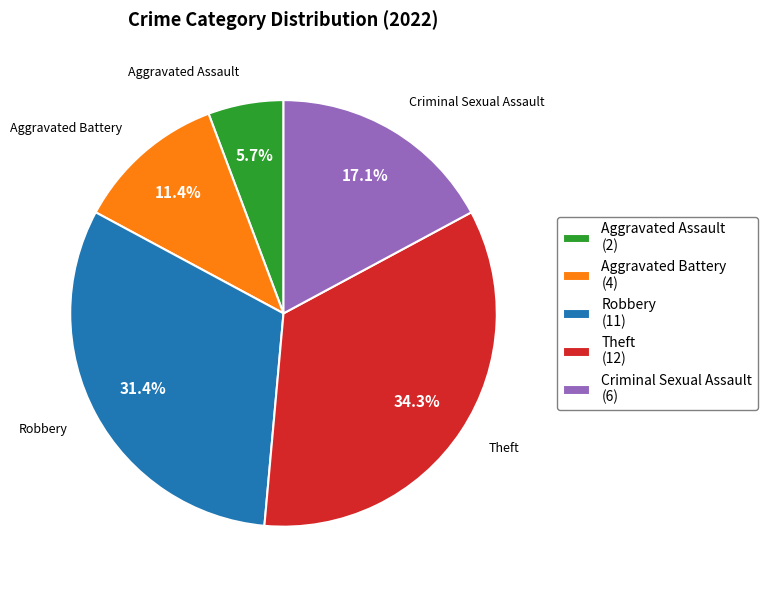

To the nearest percent, what percentage of the pie is Robbery?

31%